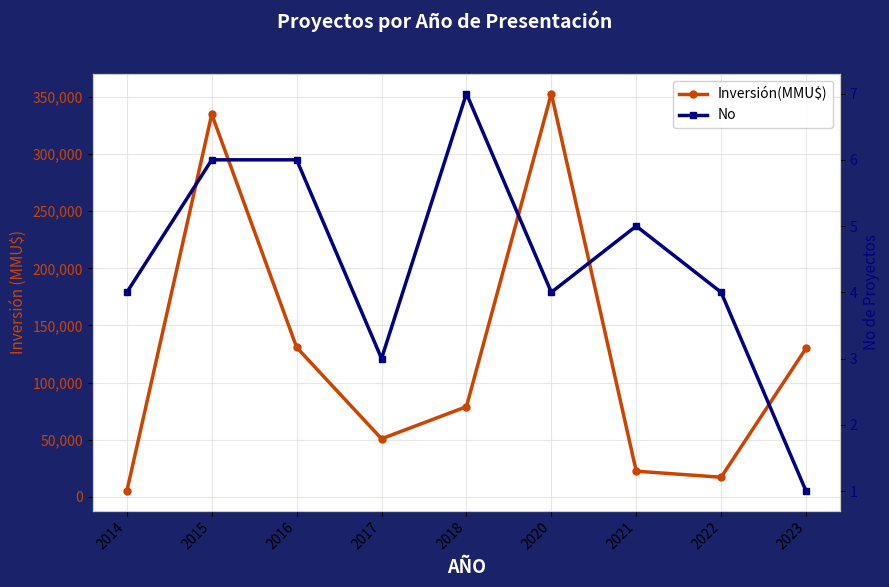

What is the difference between the maximum and second lowest values in the No series?

4